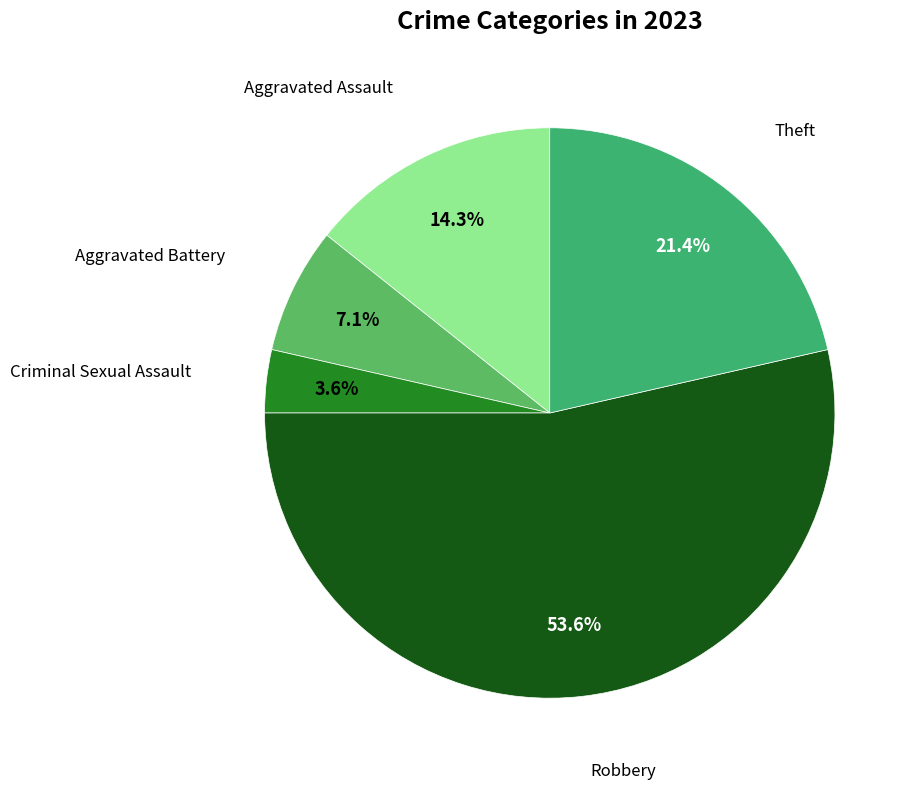

Which category accounts for the majority?

Robbery